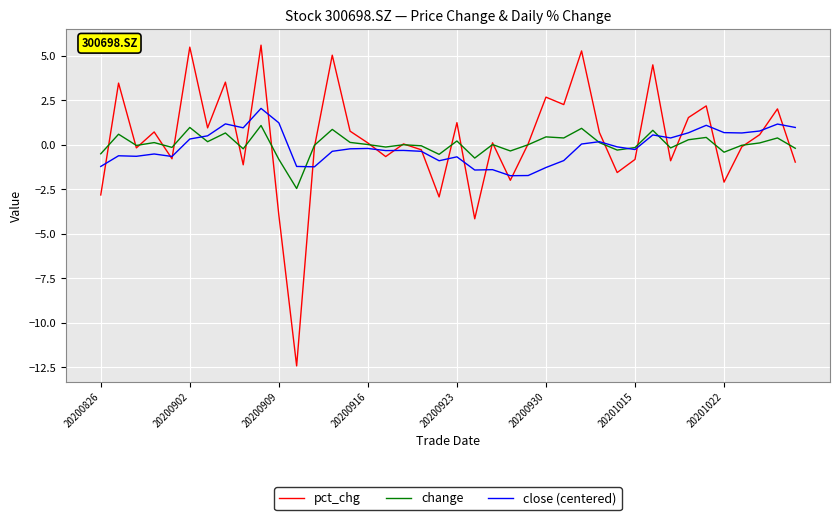

True or false: close (centered) has more than 1 points higher than both neighbors.

True